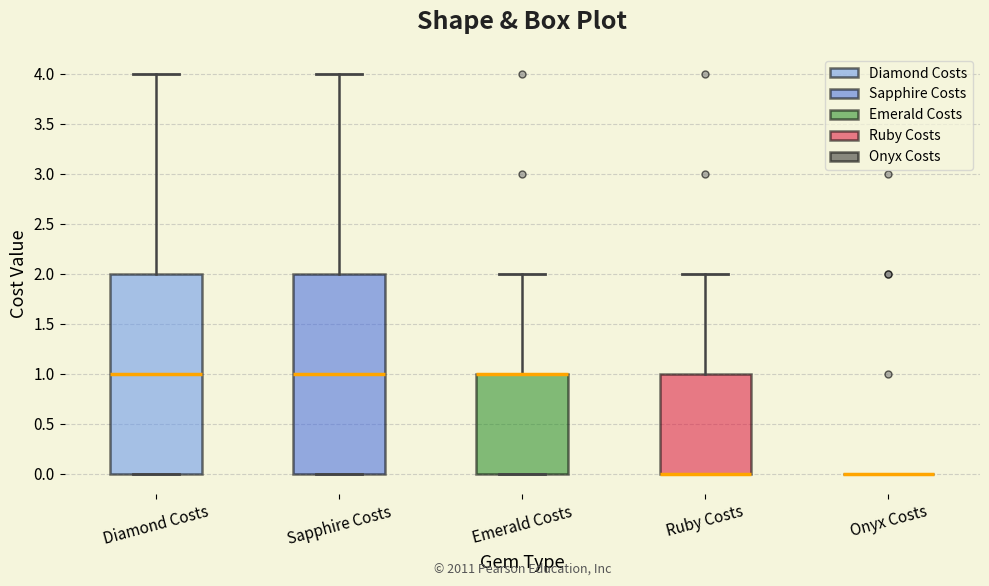

Reading left to right, transcribe this box plot: for each box, give where its median line is, the range the box spans, and where its two whiskers end, as read against the y-axis. The values are not printed on the chart, so give them approximately, as read against the axis.

Diamond Costs: median 1, box 0 to 2, whiskers 0 to 4
Sapphire Costs: median 1, box 0 to 2, whiskers 0 to 4
Emerald Costs: median 1 (drawn on the box's upper edge), box 0 to 1, whiskers 0 to 2
Ruby Costs: median 0 (drawn on the box's lower edge), box 0 to 1, whiskers 0 to 2
Onyx Costs: box collapsed to a line at 0, whiskers 0 to 0